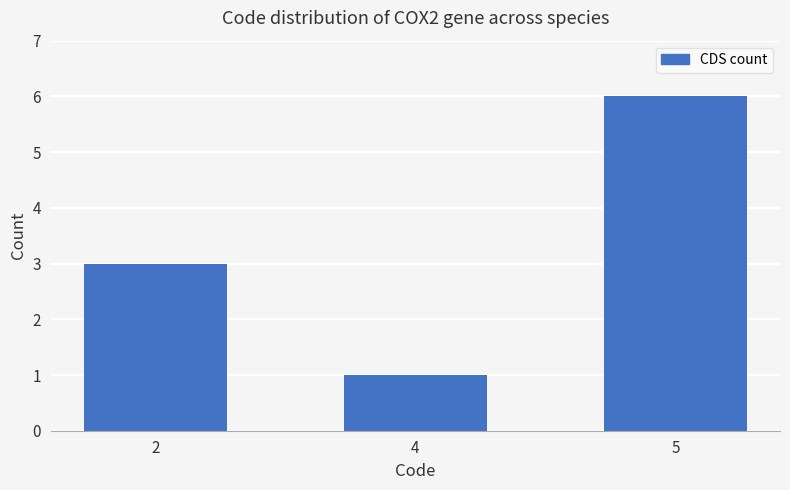

How many bars are there in total?

3